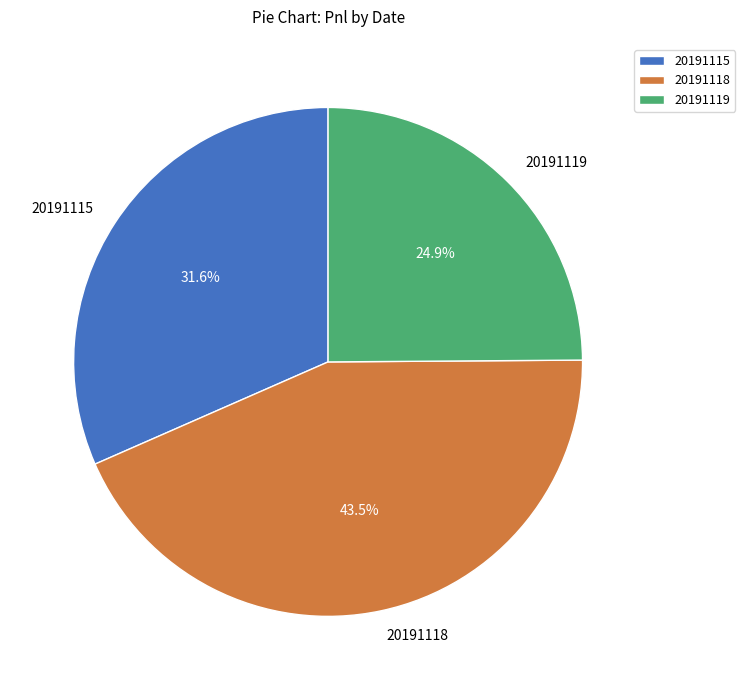

Approximately how many times larger is the value at 20191115 compared to 20191119?

1.3